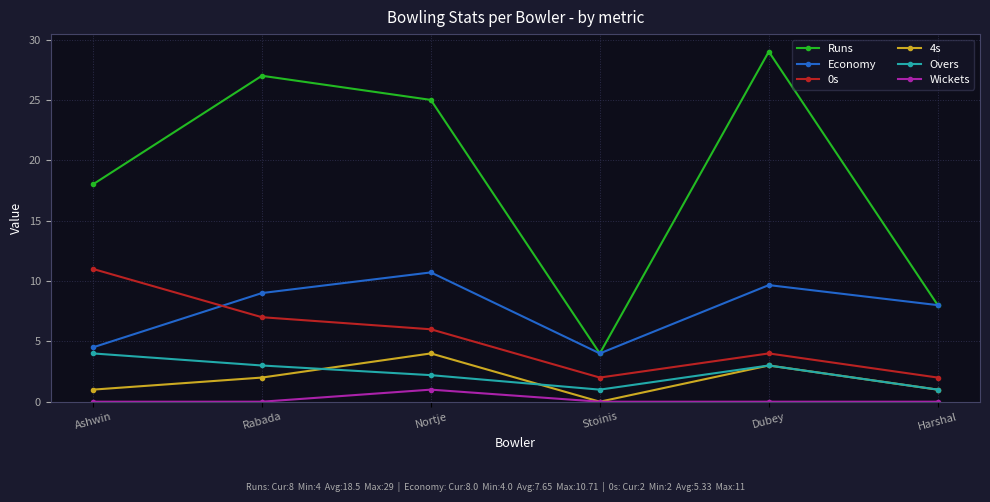

At how many categories does at least one series exceed 16?

4